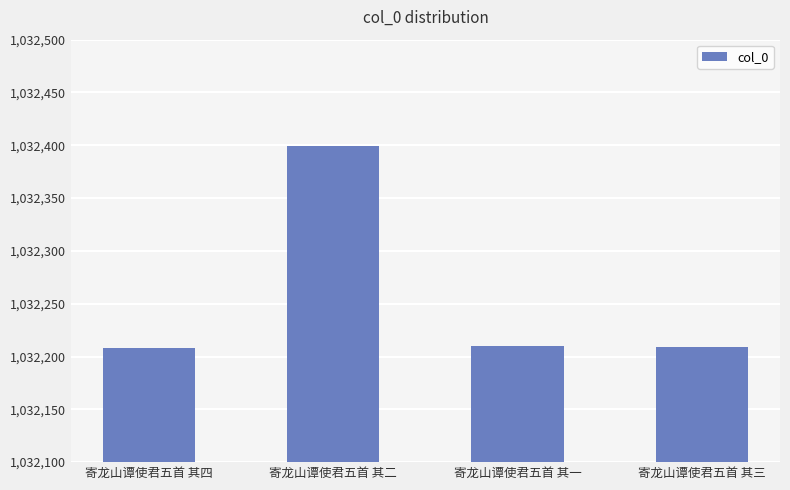

True or false: the data shows 1032209 at 寄龙山谭使君五首 其三.

True